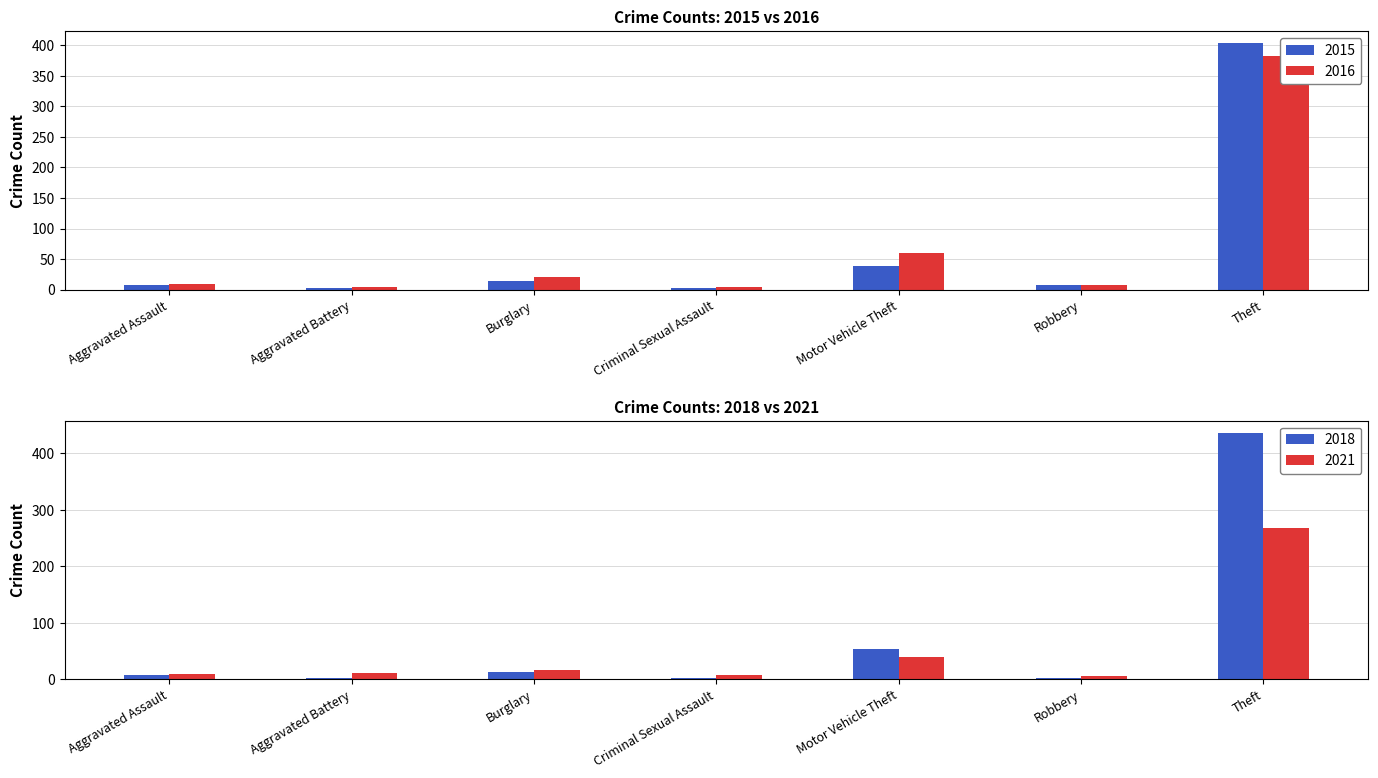

Which category has the highest value across all series?

Theft